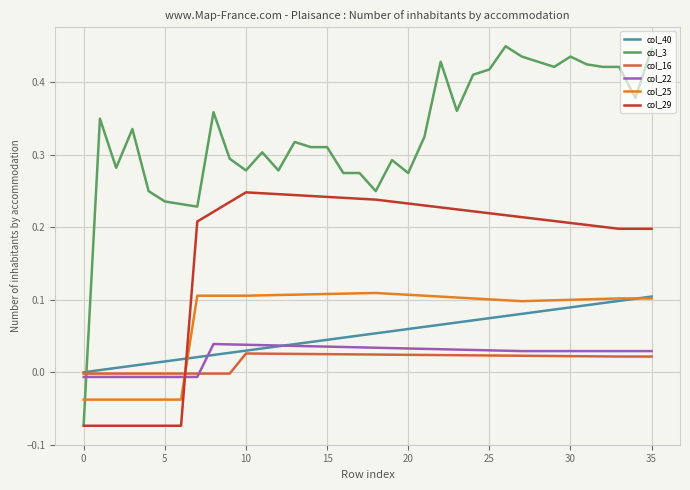

After their last crossing, which series has the higher values: col_25 or col_29?

col_29